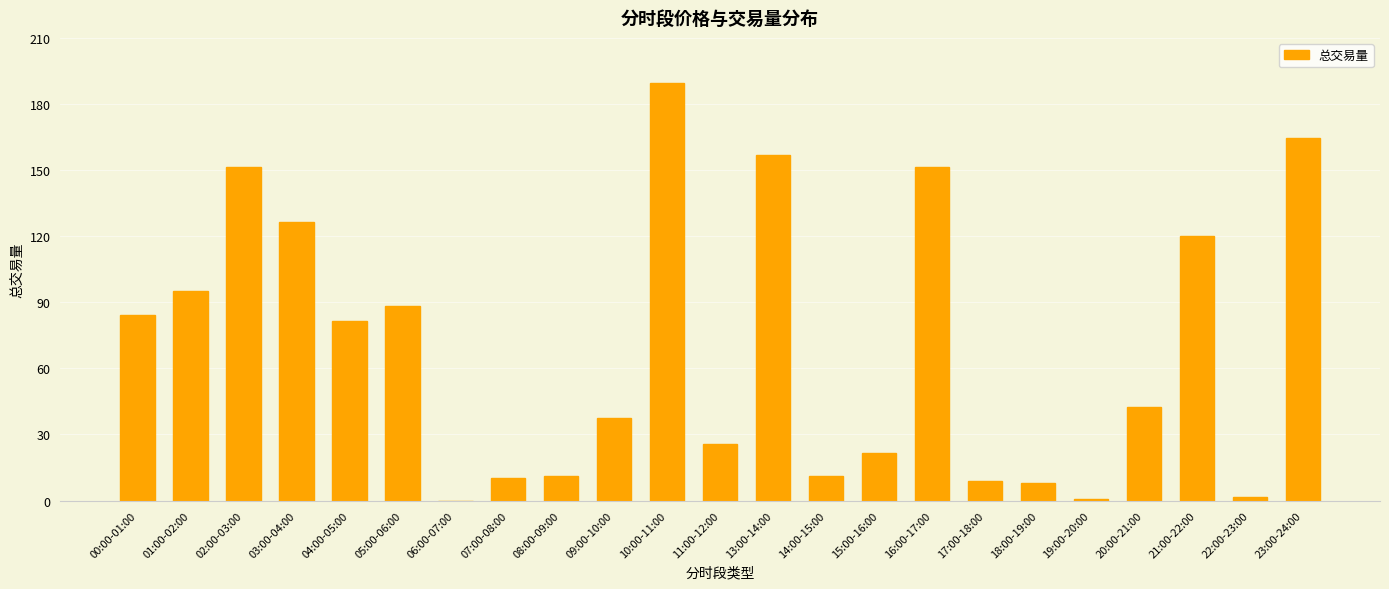

What is the change in value from 15:00-16:00 to 16:00-17:00?

+129.9